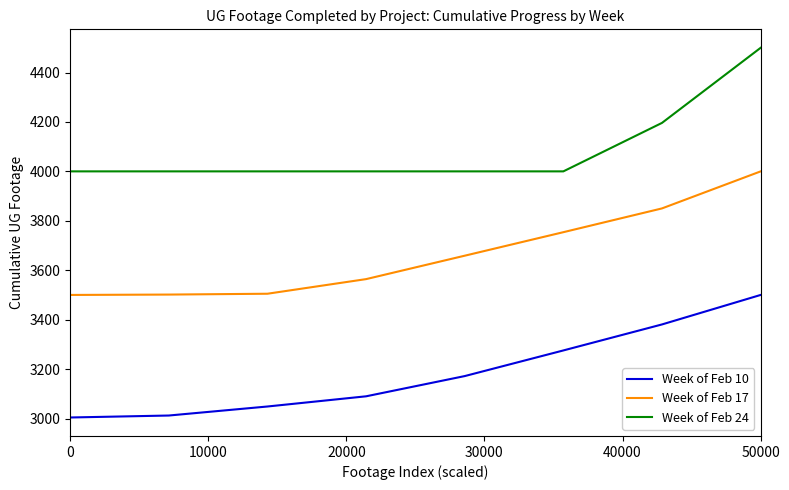

True or false: Week of Feb 24 and Week of Feb 10 cross at least once.

False